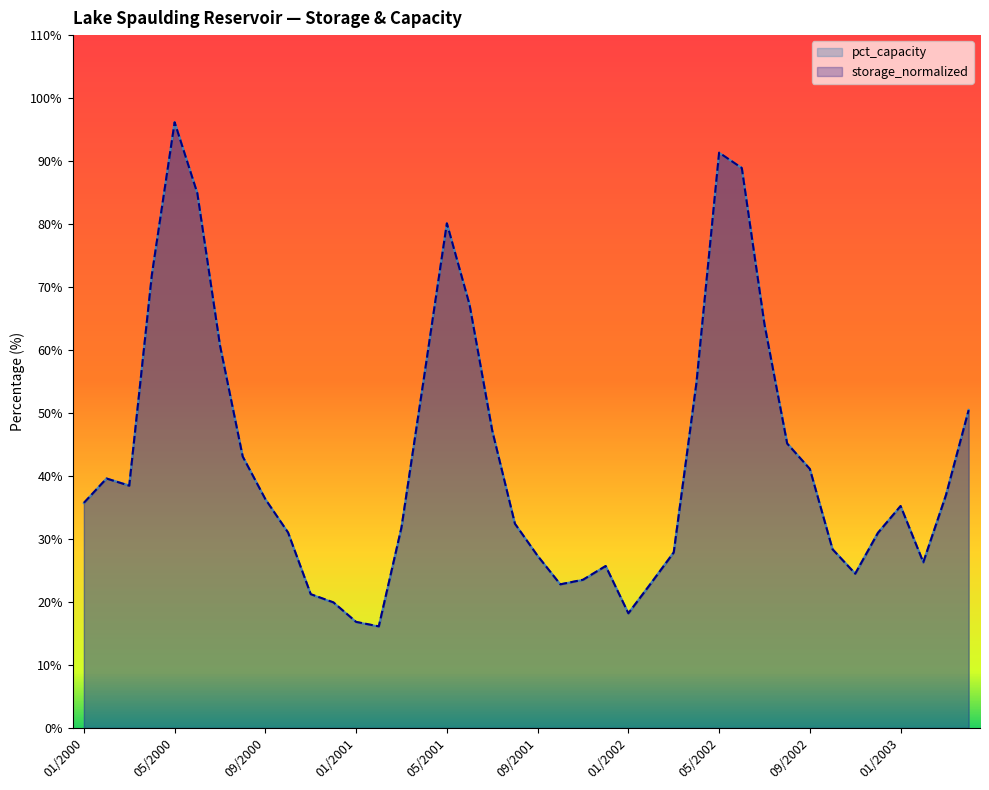

True or false: pct_capacity and storage_normalized intersect in this chart.

True